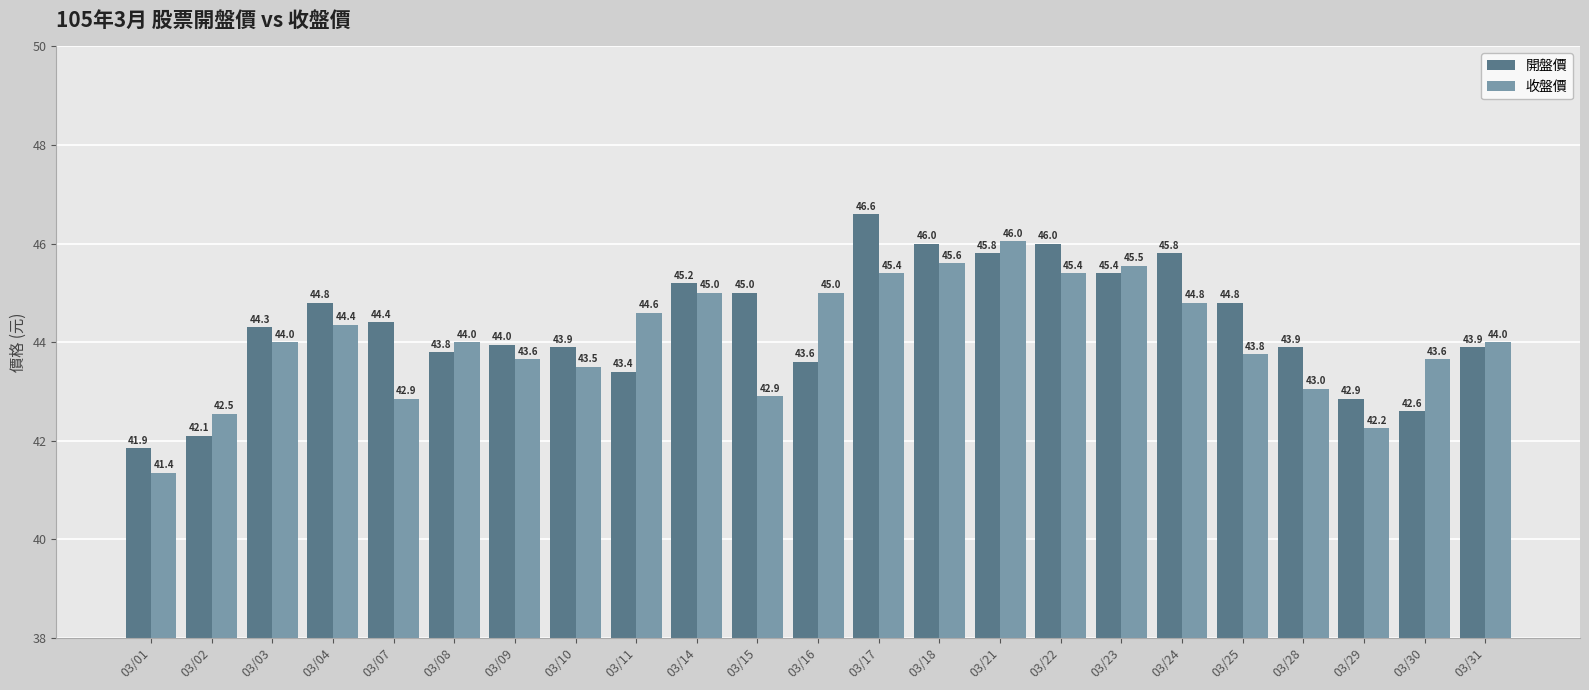

Which series has the widest spread of values?

開盤價